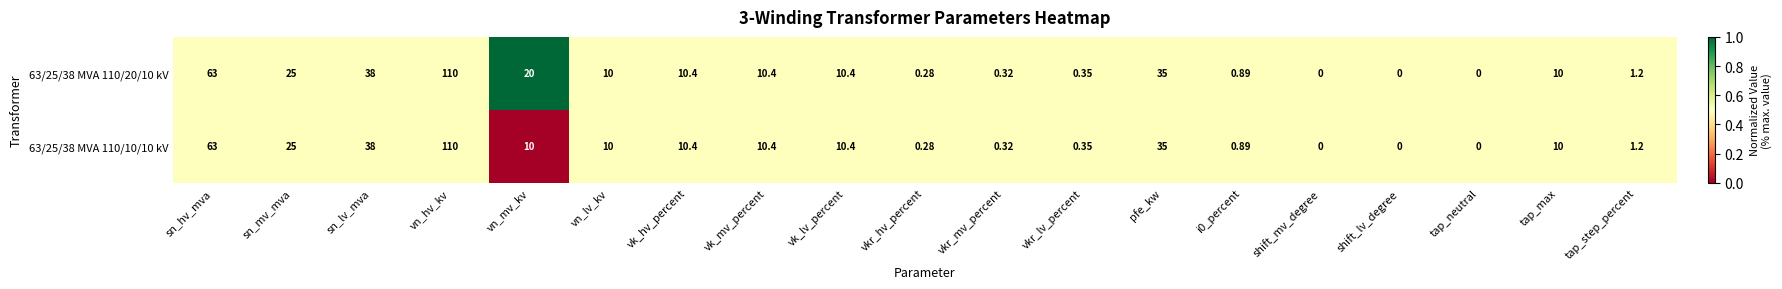

Where is 63/25/38 MVA 110/10/10 kV nearest to the value 55?

sn_hv_mva